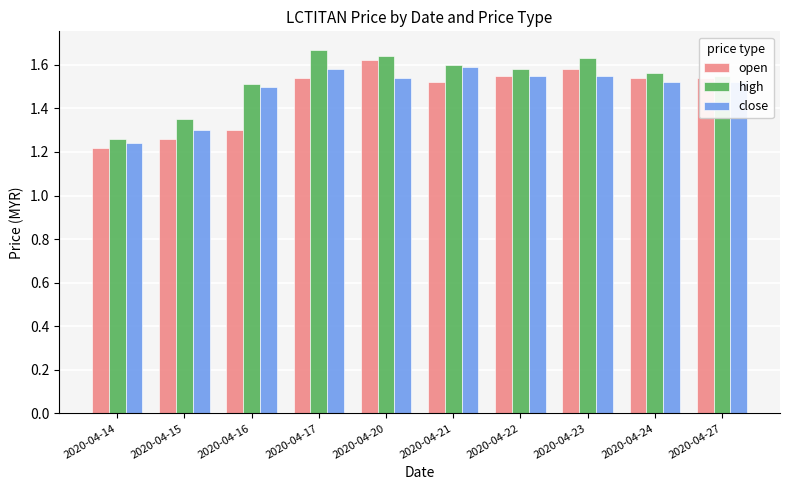

What is the sum of the close values at 2020-04-14 and 2020-04-23?

2.8